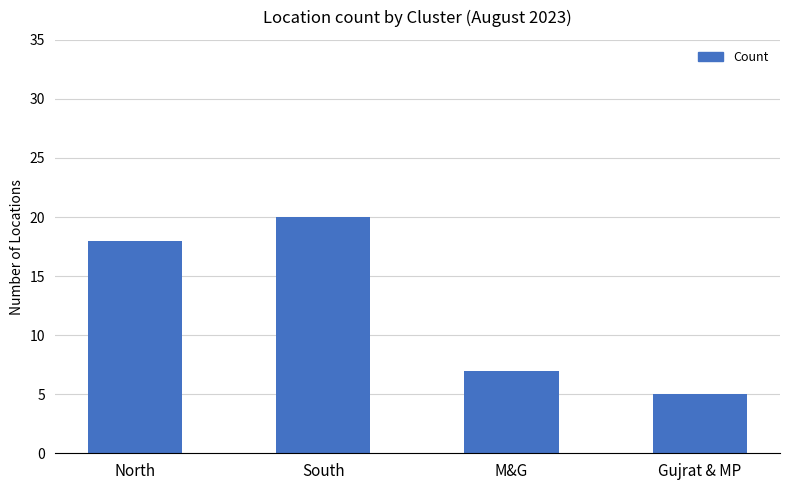

Reading right to left, what are all the values shown in this chart?

5	7	20	18